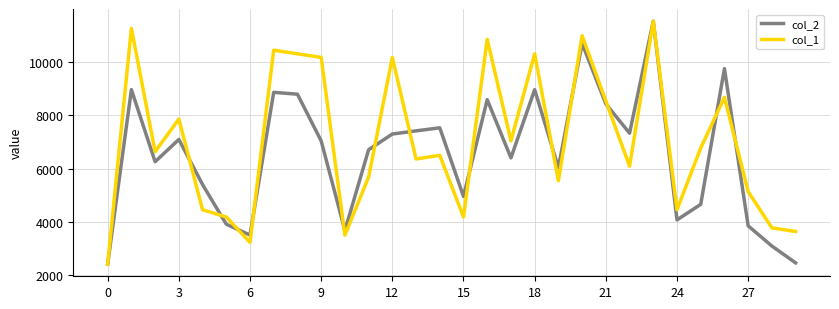

List the series in order of their overall mean, lowest first.

col_2, col_1